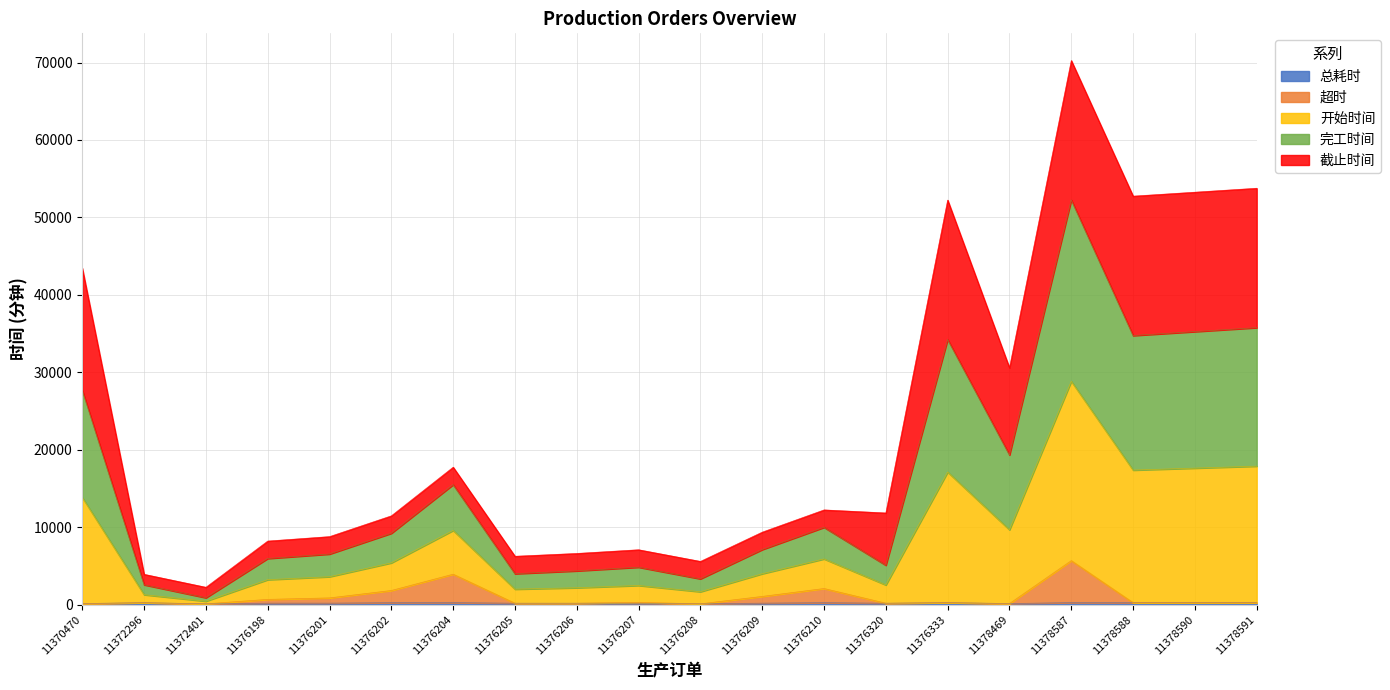

What is the difference between the maximum and minimum values in the 总耗时 series?

157